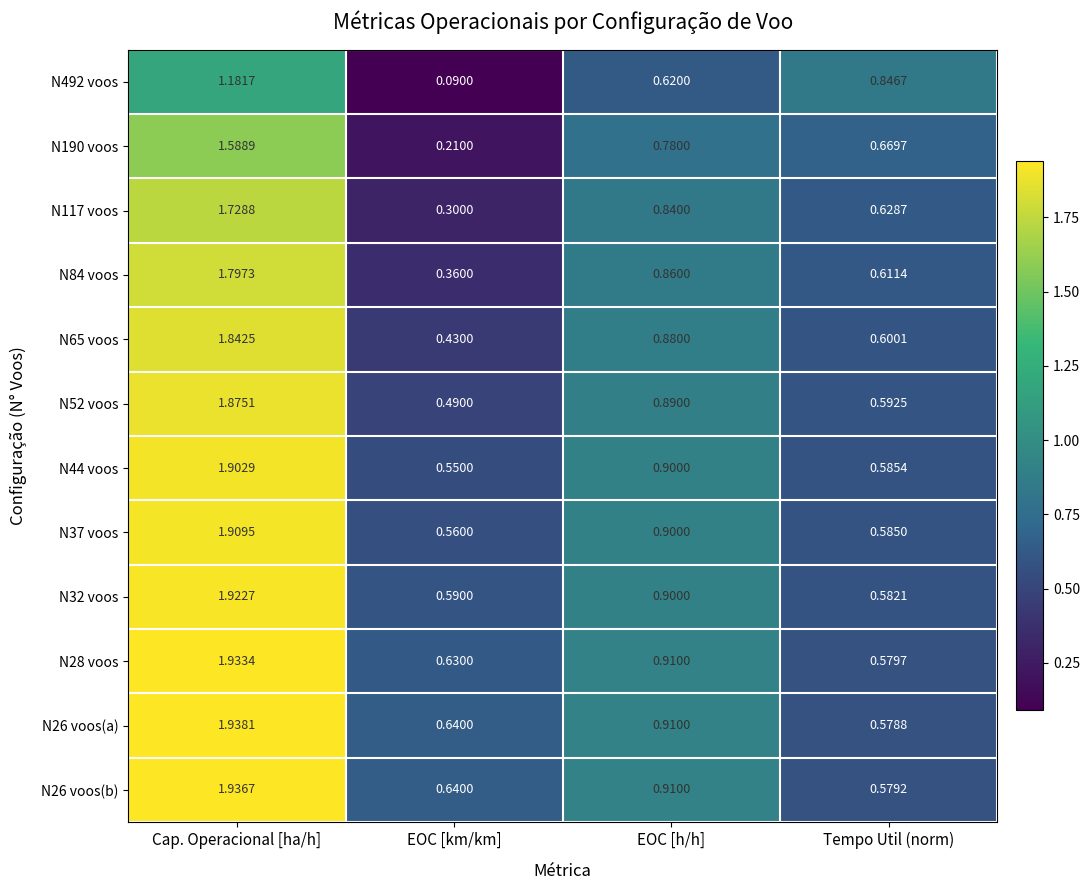

At which category is the sum across all series the highest?

Cap. Operacional [ha/h]